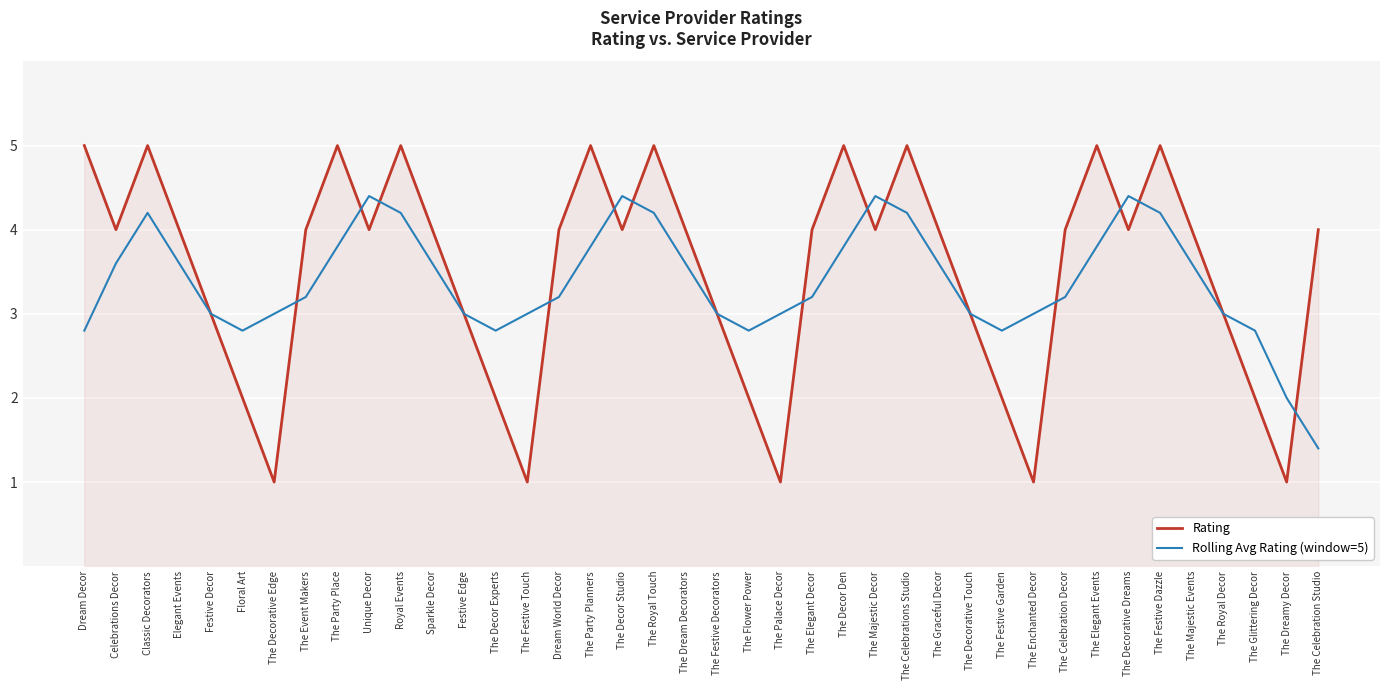

Is the value of Rolling Avg Rating (window=5) at The Festive Decorators greater than the value of Rating at The Flower Power?

Yes